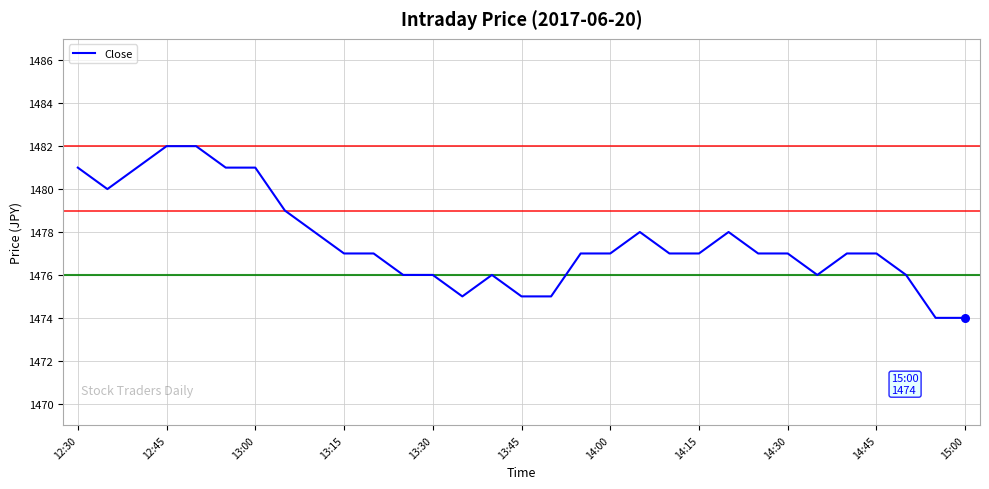

What is the greatest value displayed?

1482